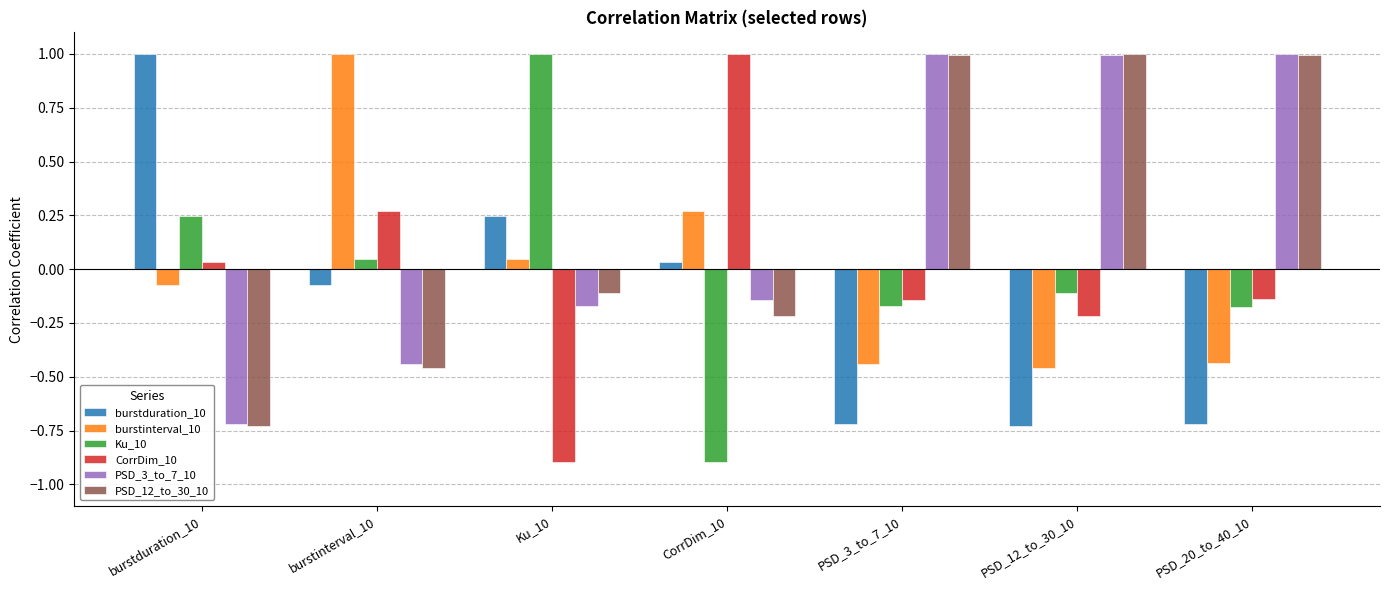

Is the value of PSD_12_to_30_10 at burstduration_10 greater than the value of Ku_10 at CorrDim_10?

Yes